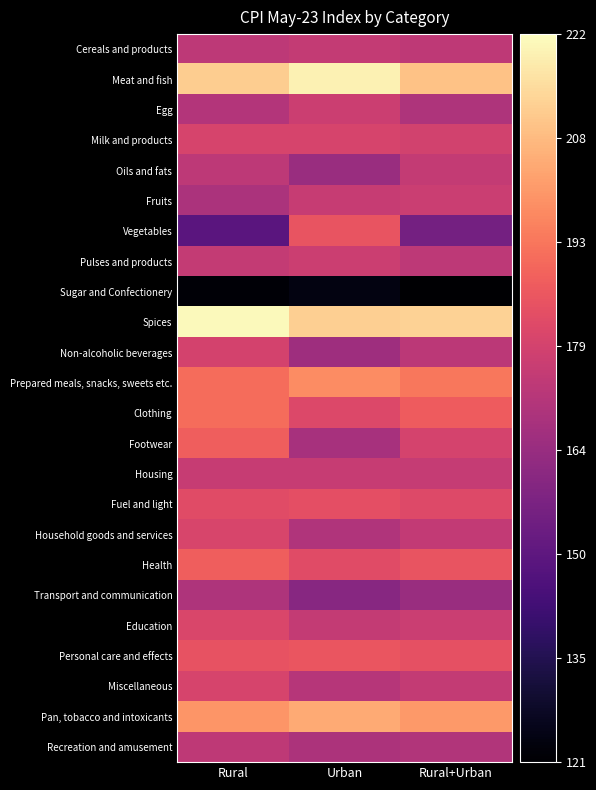

What is the difference between the highest and lowest values at Rural?

99.1